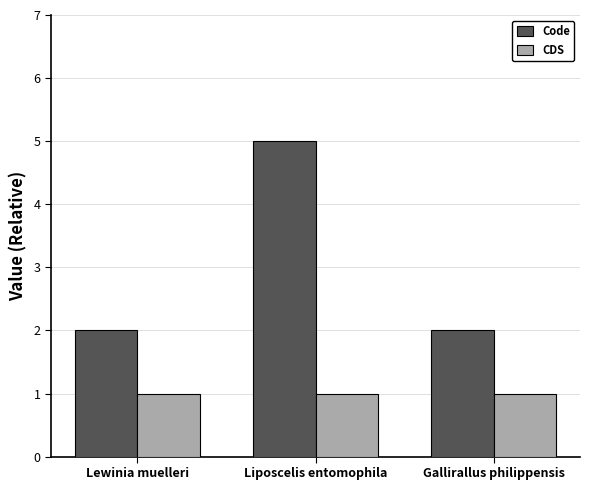

How many groups of bars are there?

3